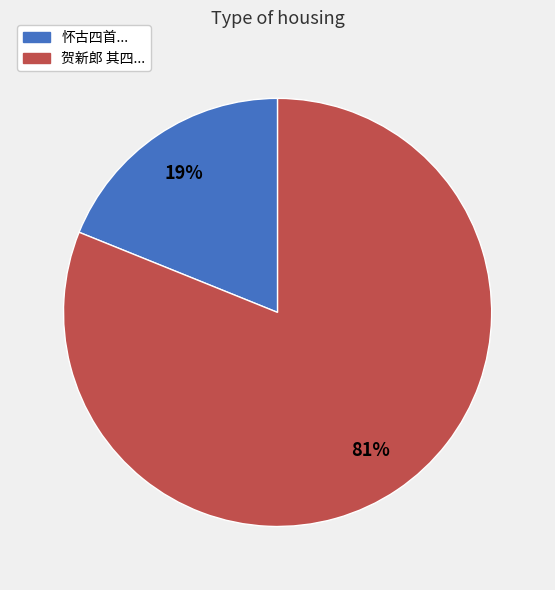

To the nearest percent, what is the difference between the largest and smallest slice percentages?

62%